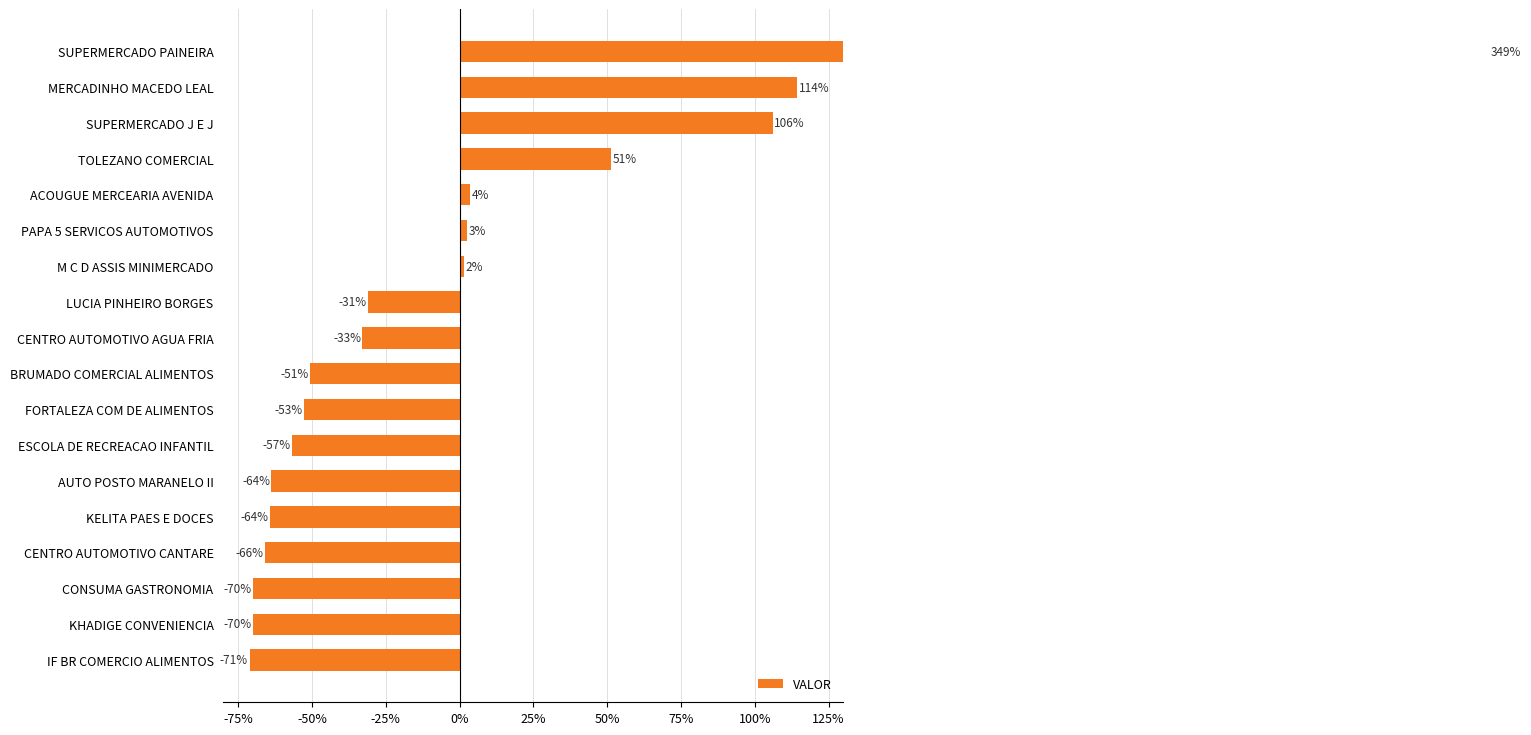

How many values are below zero?

11